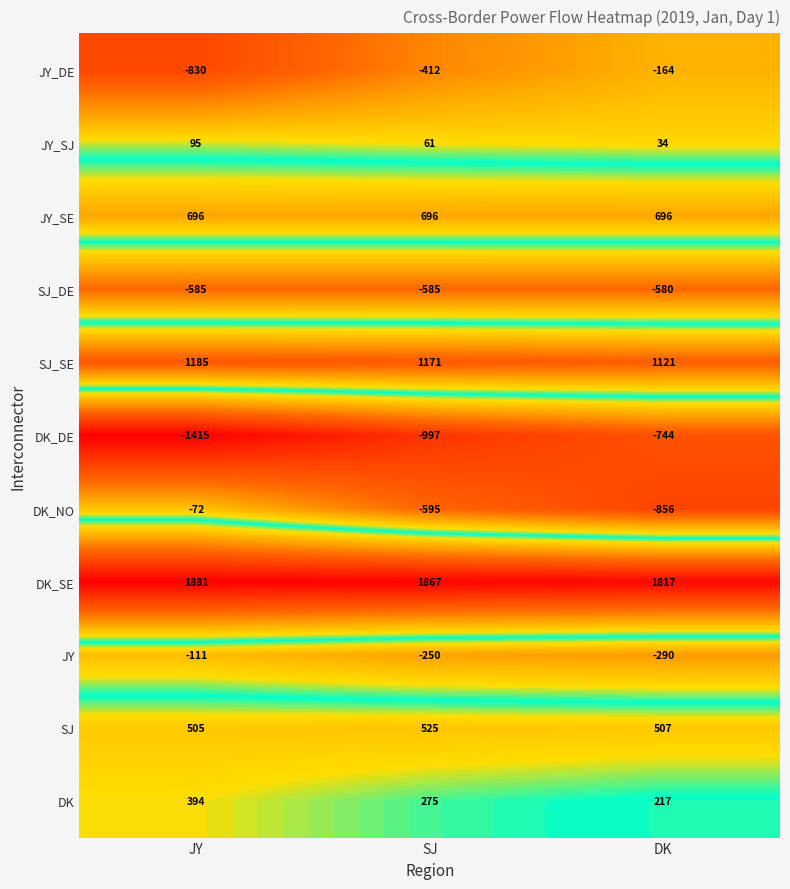

What is the smallest value displayed?

-1415